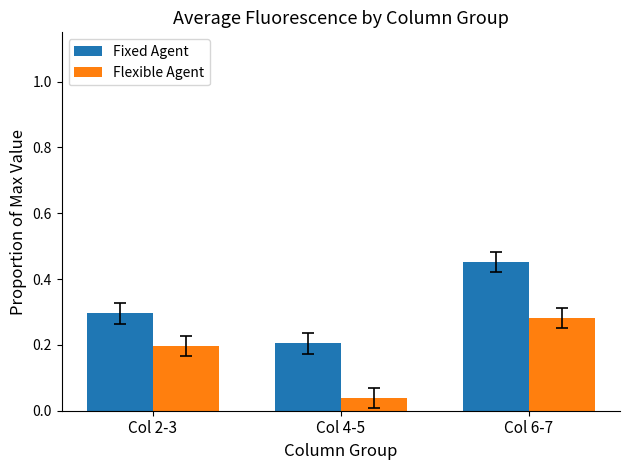

Rank the series at Col 2-3 from lowest to highest value.

Flexible Agent, Fixed Agent